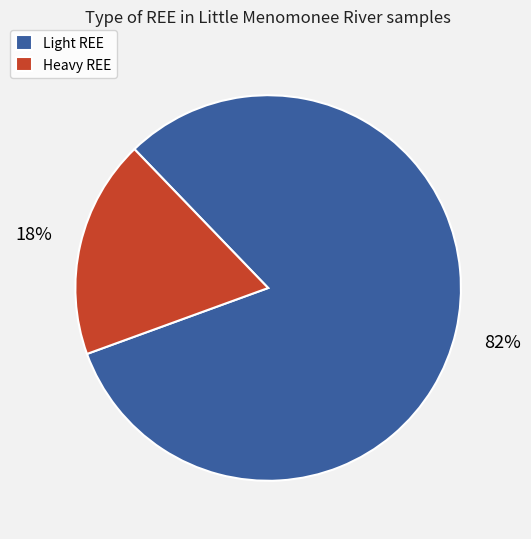

What is the smallest slice in the pie chart?

Heavy REE